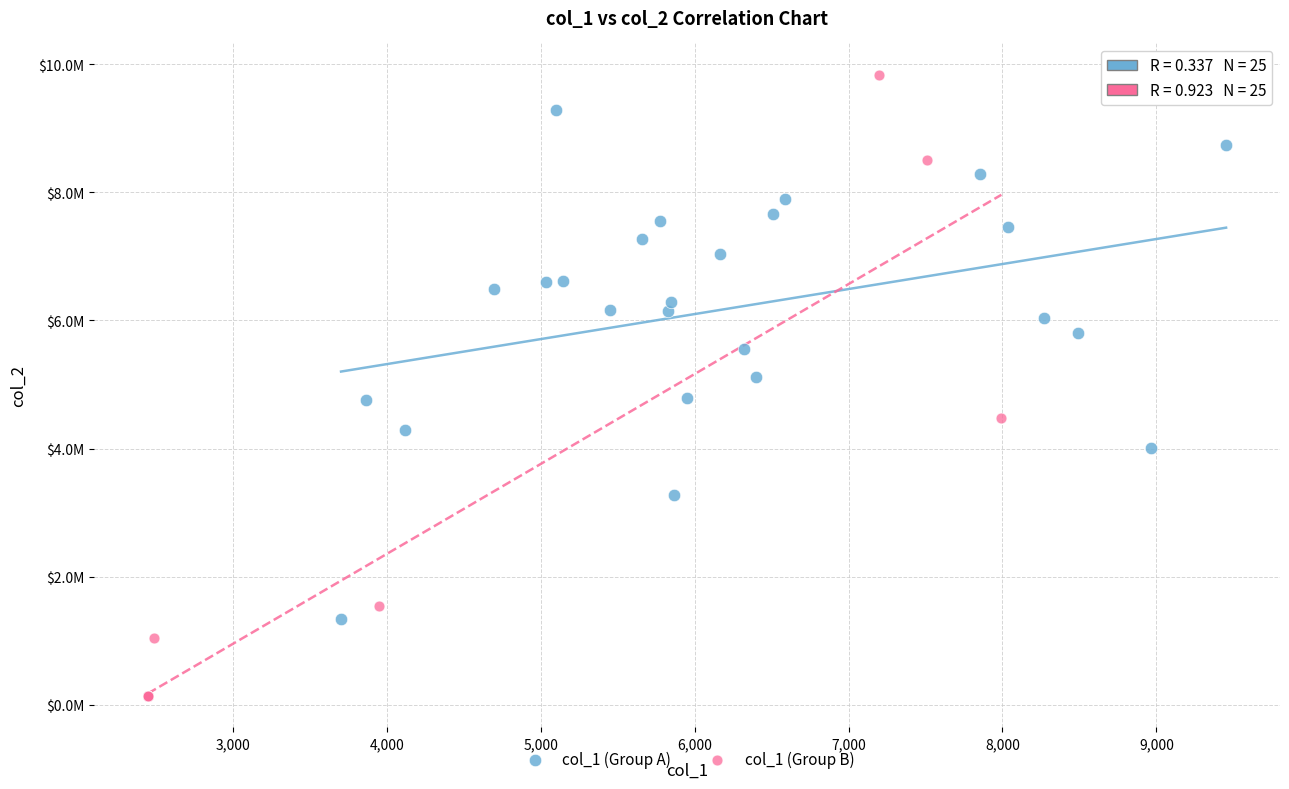

What are all the series names shown in the legend?

col_1 (Group A), col_1 (Group B)